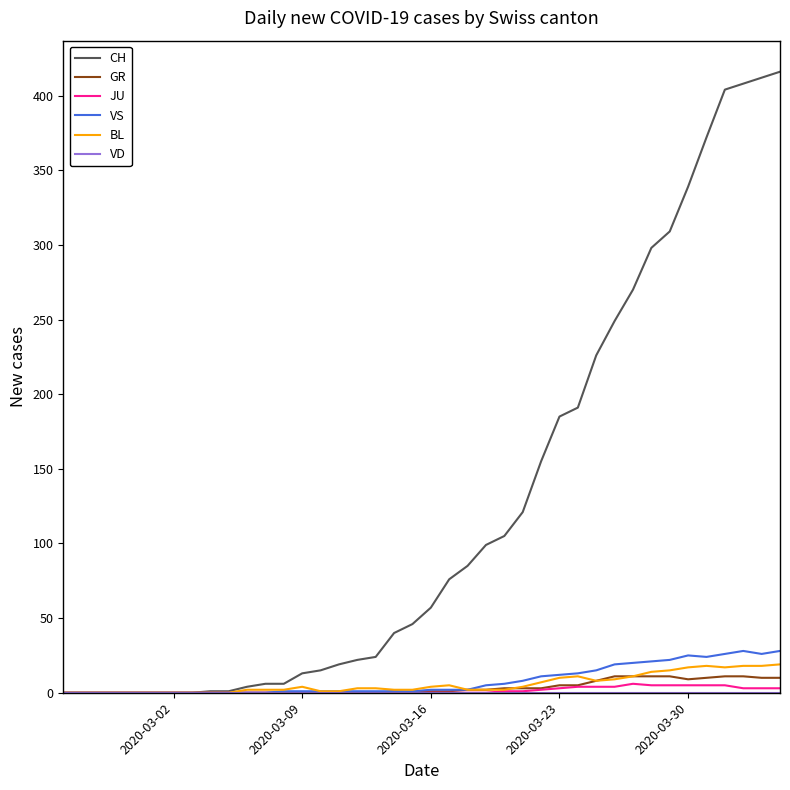

Which series has the largest total across all categories?

CH